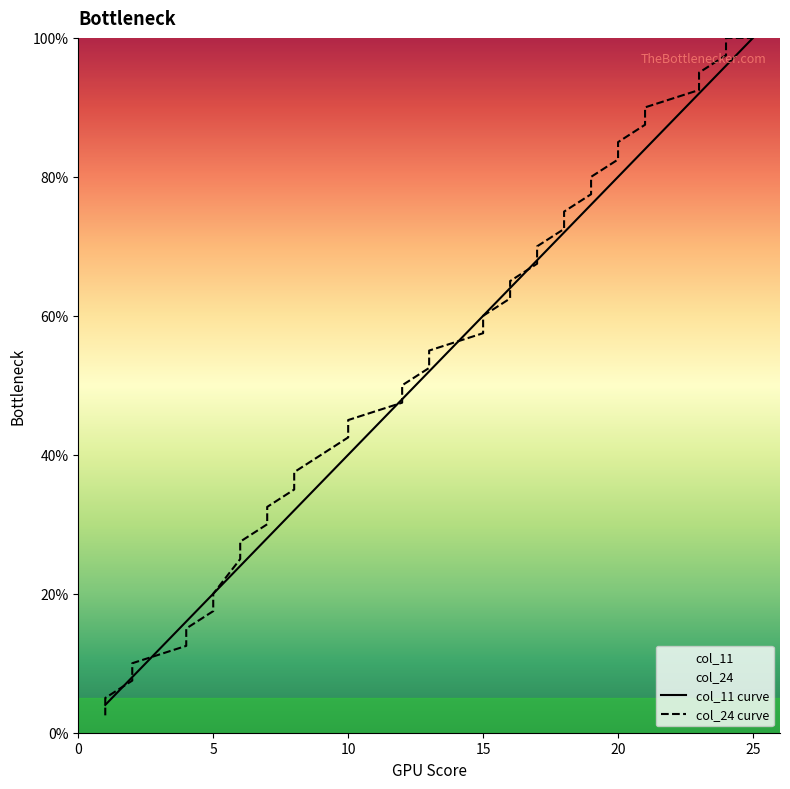

How many data points does each series have?

40